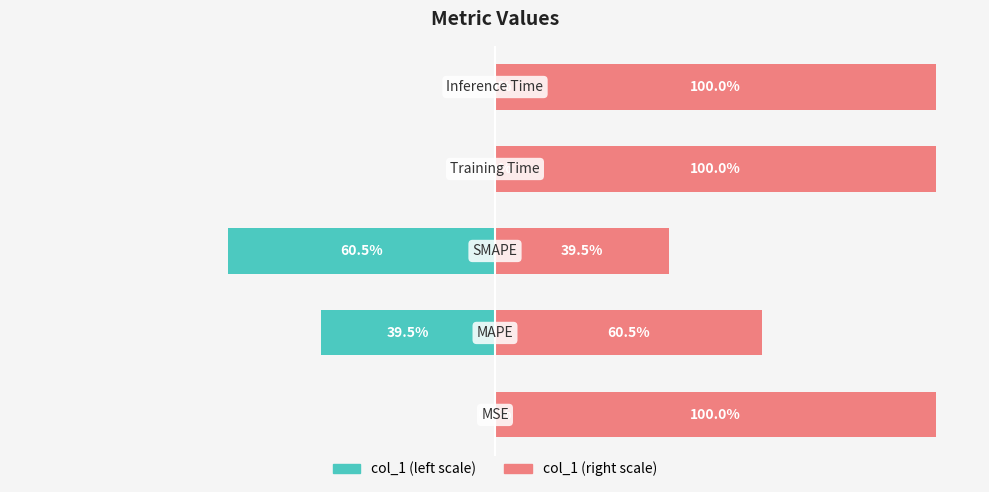

How many groups of bars are there?

5